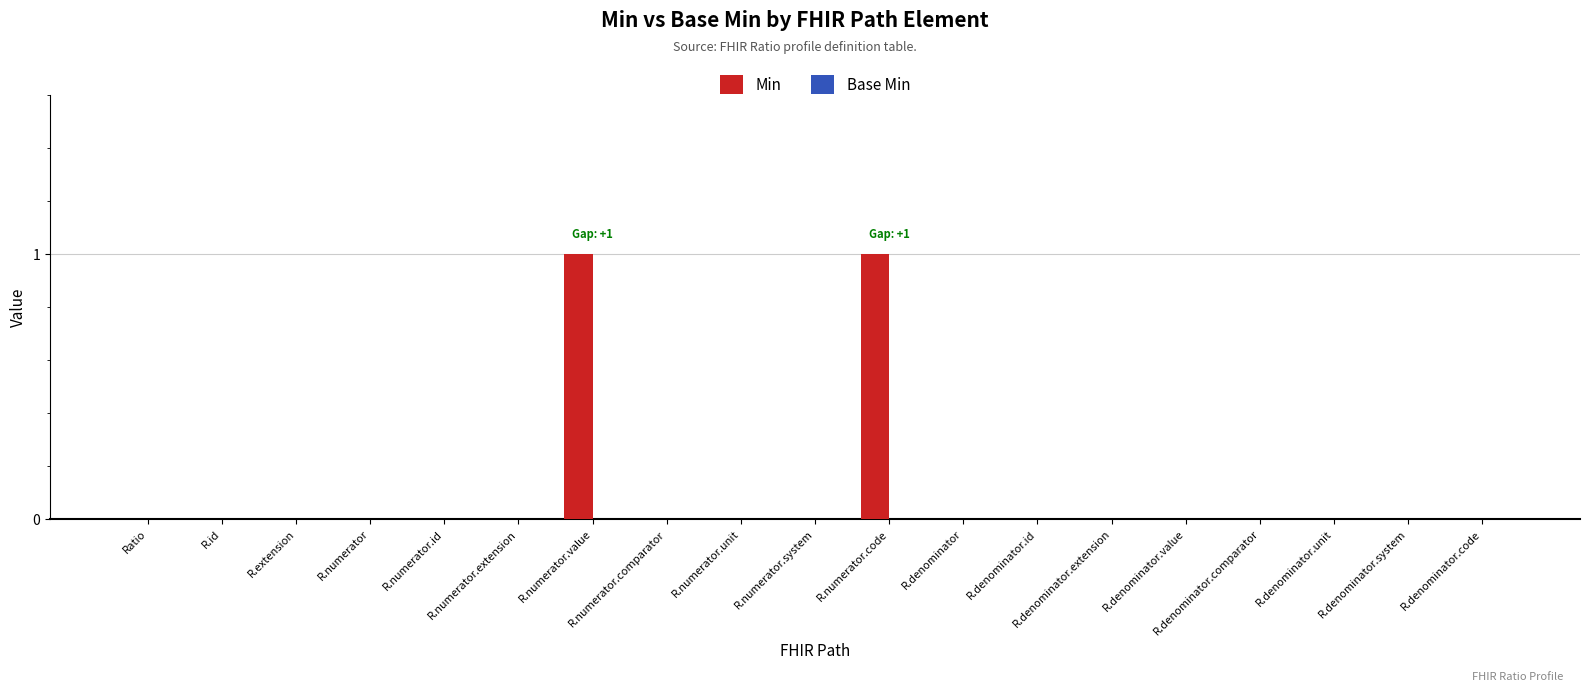

Are the bars horizontal?

No